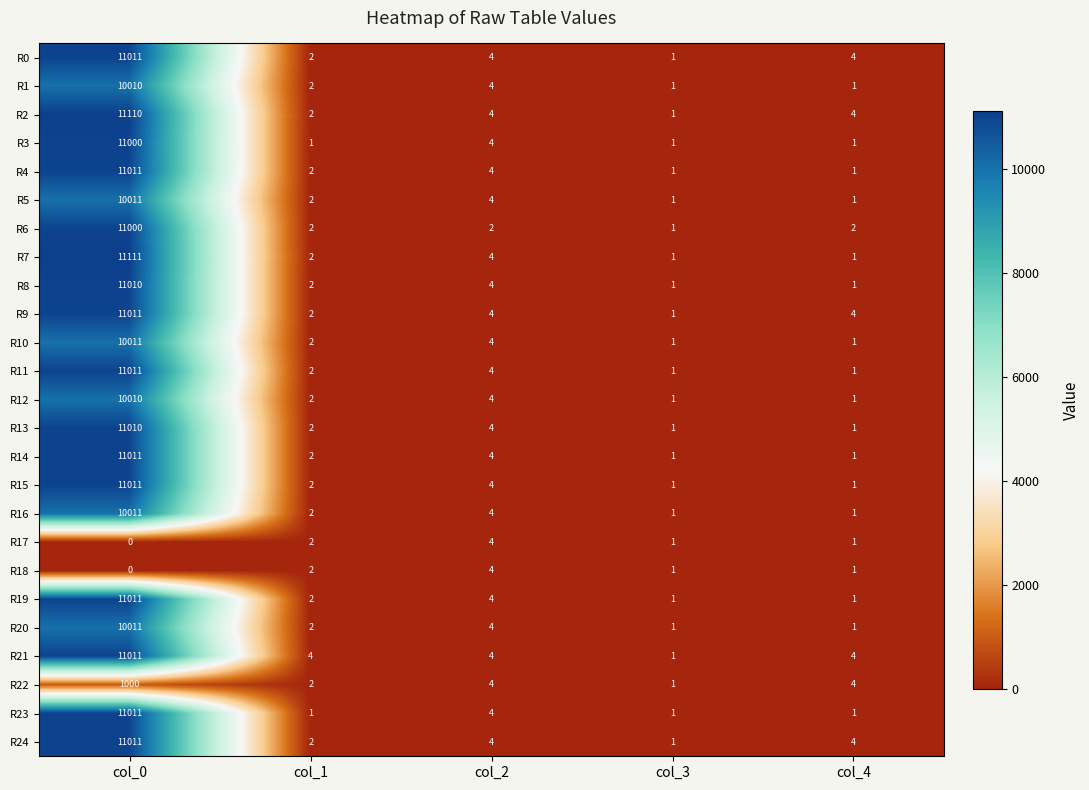

At which label does R8 reach its peak?

col_0